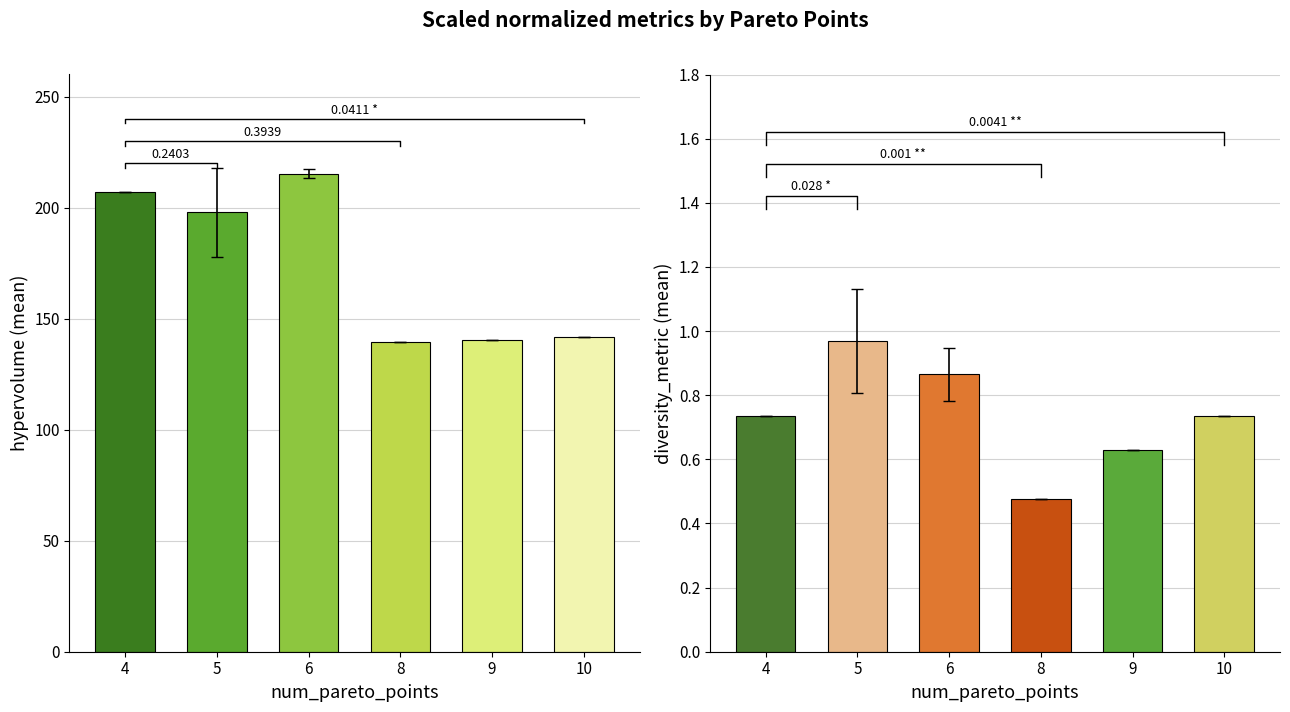

What is the difference between the diversity_metric values at 6 and 5?

0.1